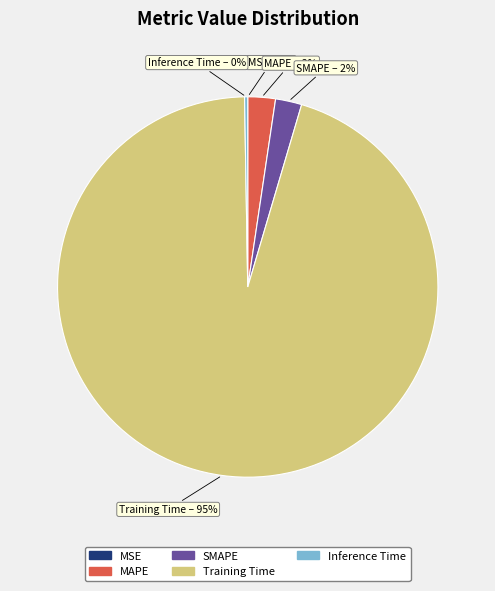

Is the sum of MAPE and SMAPE greater than half?

No